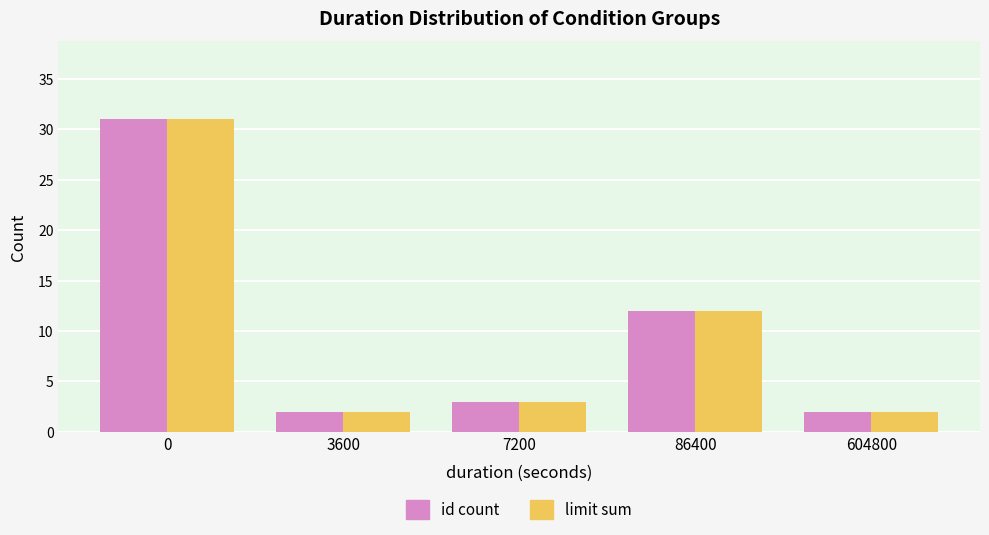

The value of id count at 0 is 31. True or false?

True